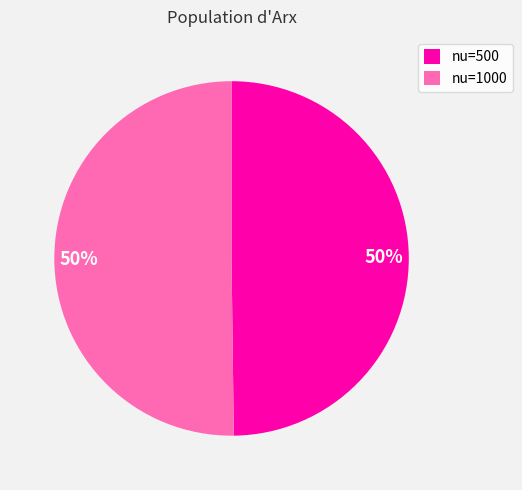

To the nearest percent, what is the average slice percentage?

50%